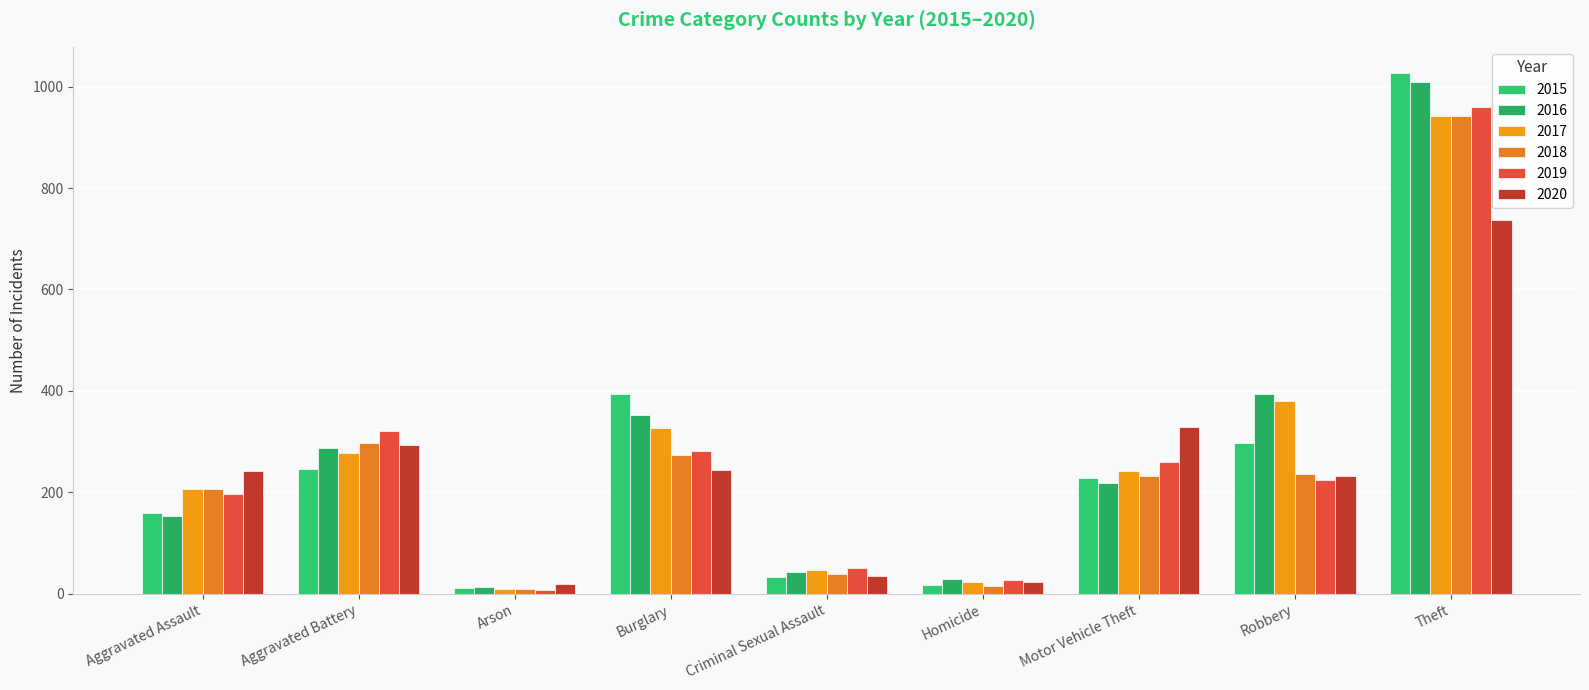

True or false: 2015 has a value of 11 at Arson.

True